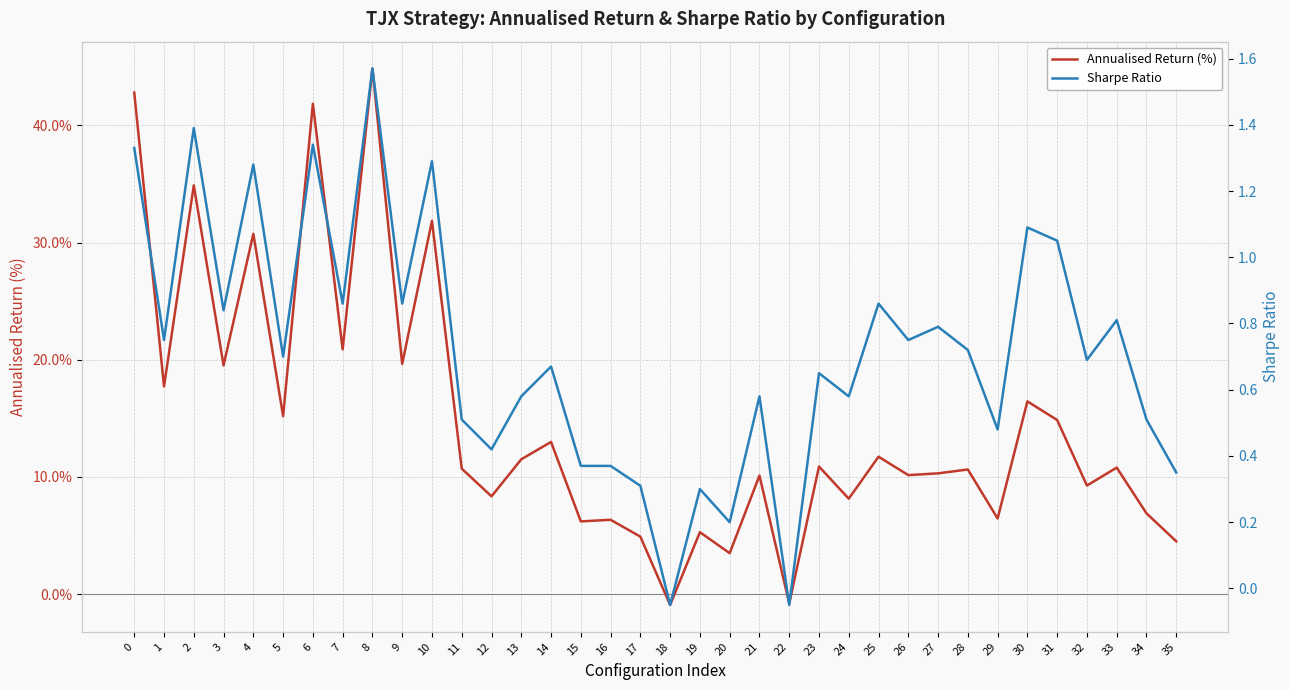

Rank the categories by Annualised Return (%) value from lowest to highest.

18, 22, 20, 35, 17, 19, 15, 16, 29, 34, 24, 12, 32, 21, 26, 27, 28, 11, 33, 23, 13, 25, 14, 31, 5, 30, 1, 3, 9, 7, 4, 10, 2, 6, 0, 8